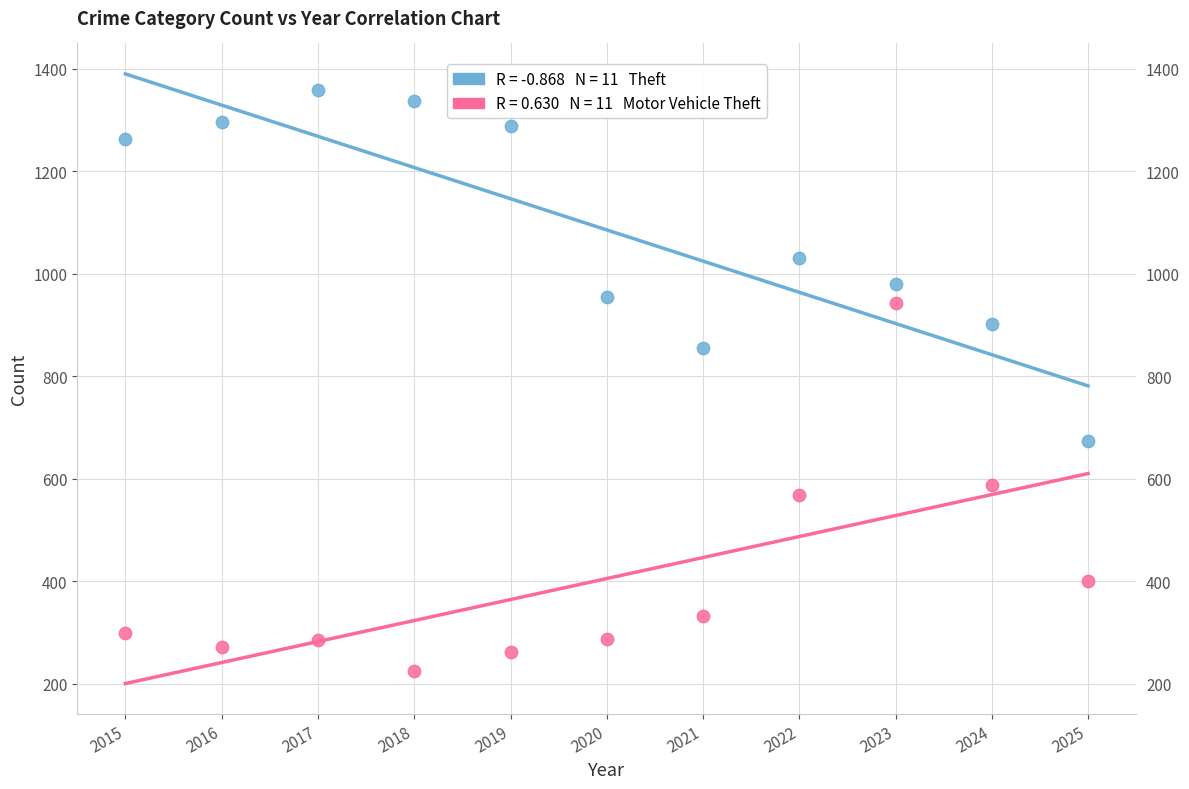

Across all series, what Y value is closest to 792?

856